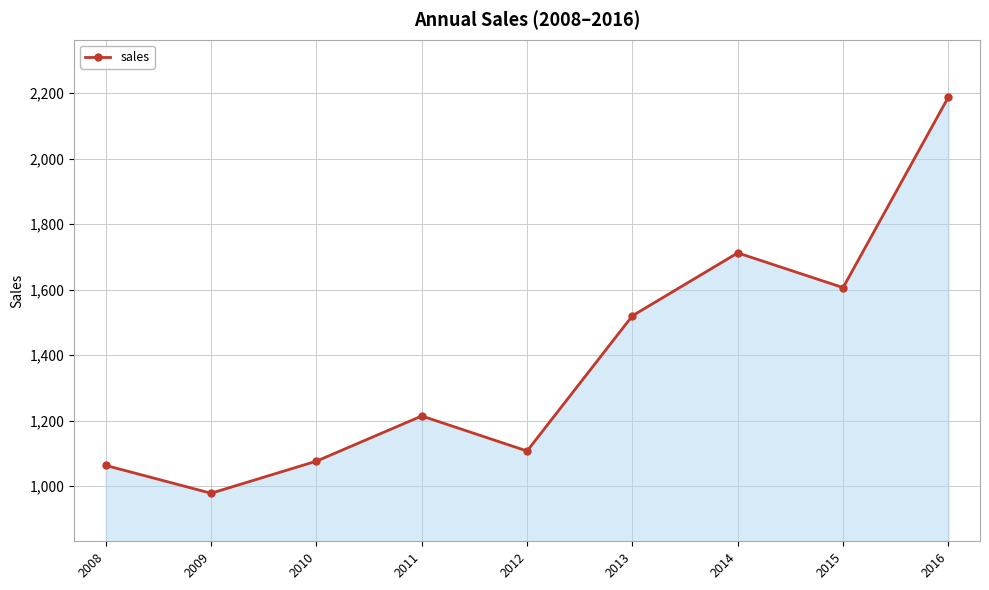

Which label corresponds to the largest value in the chart?

2016